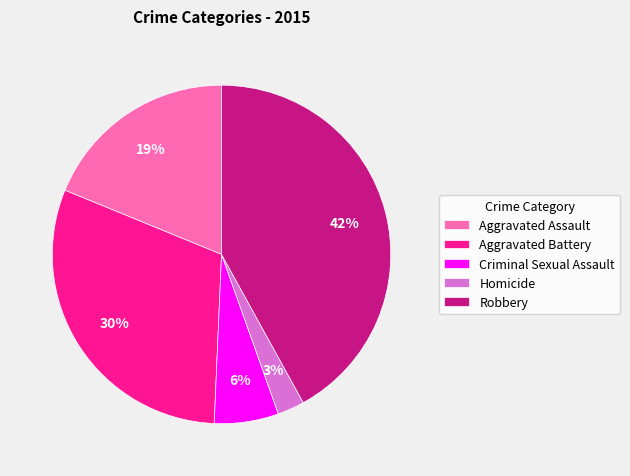

What is the smallest slice in the pie chart?

Homicide